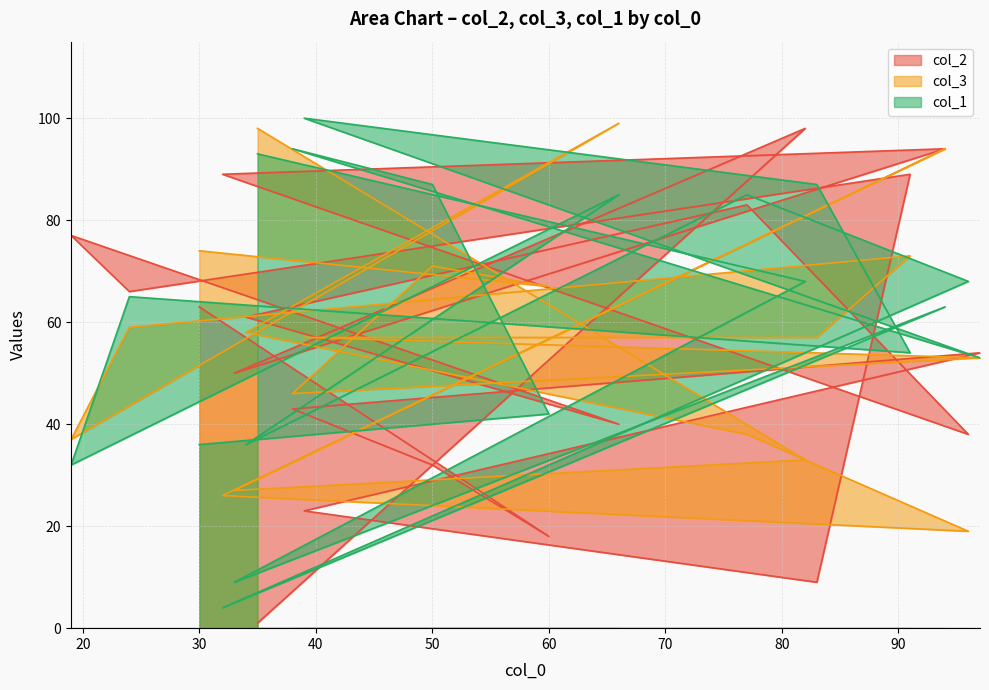

After their last crossing, which series has the higher values: col_1 or col_3?

col_3